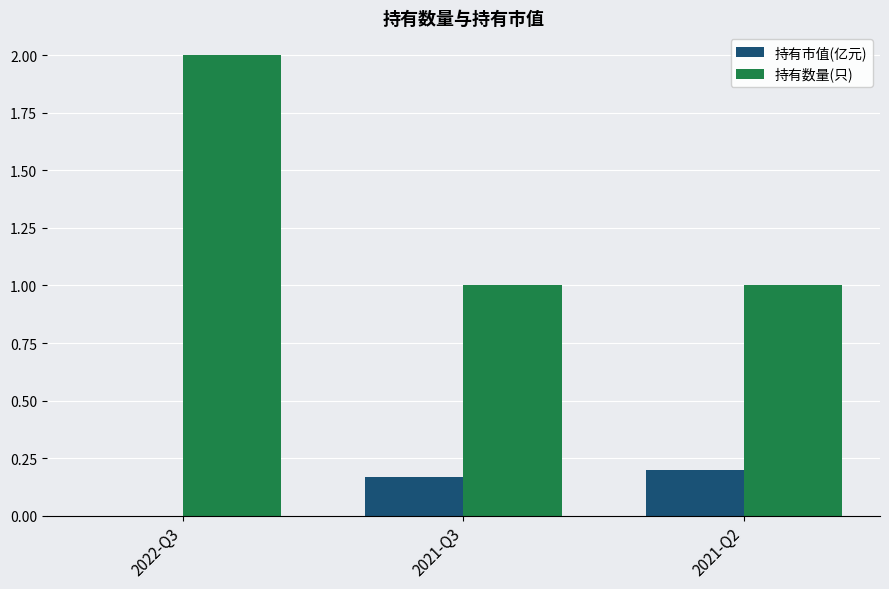

Which series changed the most between 2022-Q3 and 2021-Q2?

持有数量(只)